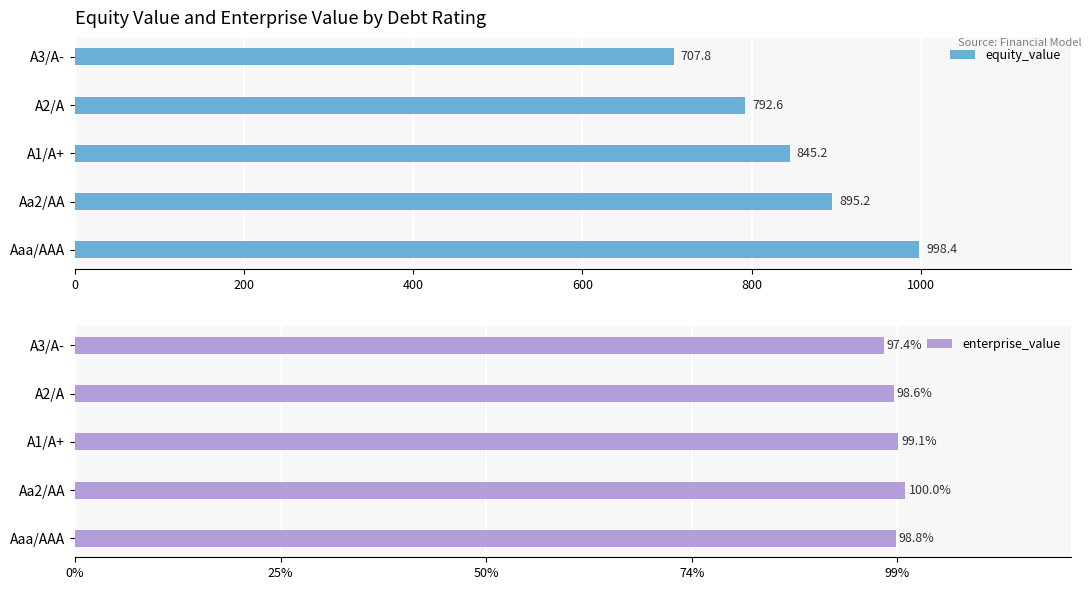

Reading right to left, what are all the values shown in this chart?

equity_value: 707.8	792.6	845.2	895.2	998.4
enterprise_value: 786.5	796.3	800.5	807.7	798.3